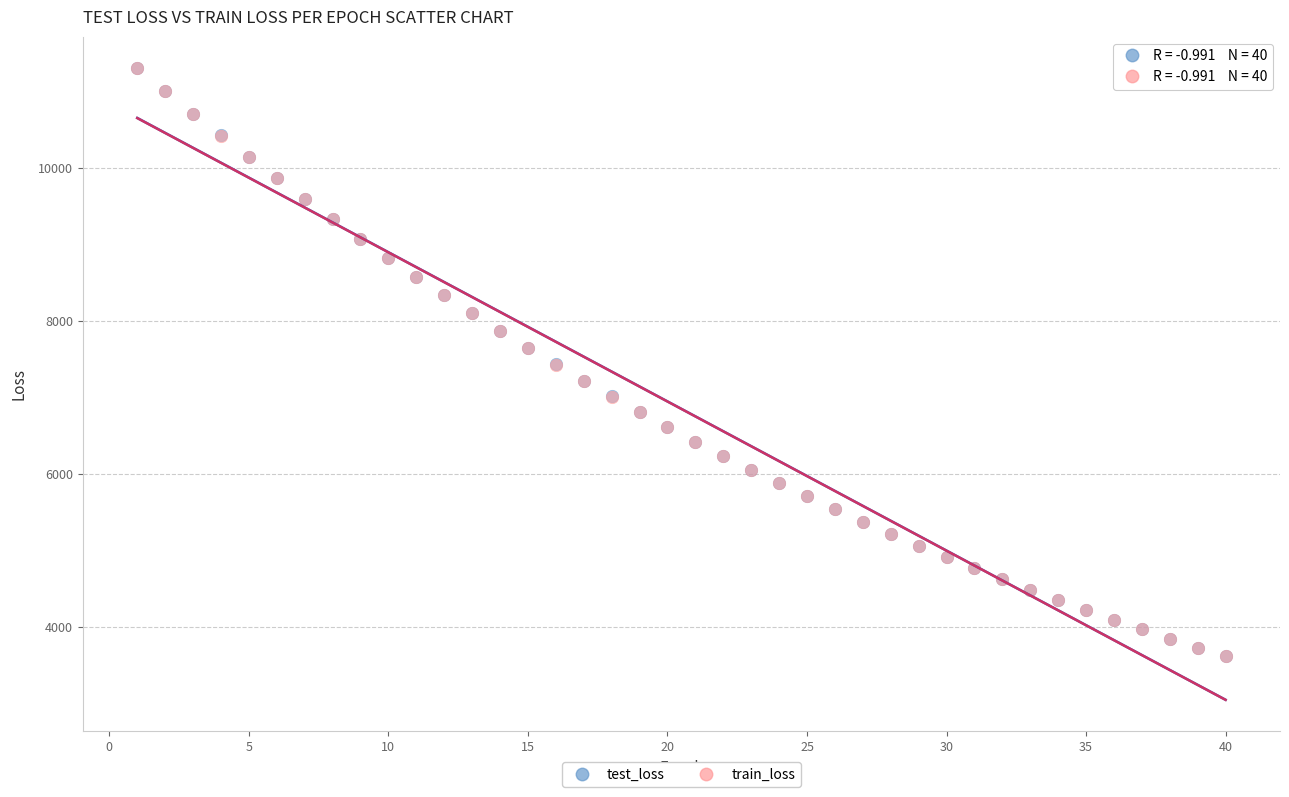

What are all the series names shown in the legend?

test_loss, train_loss